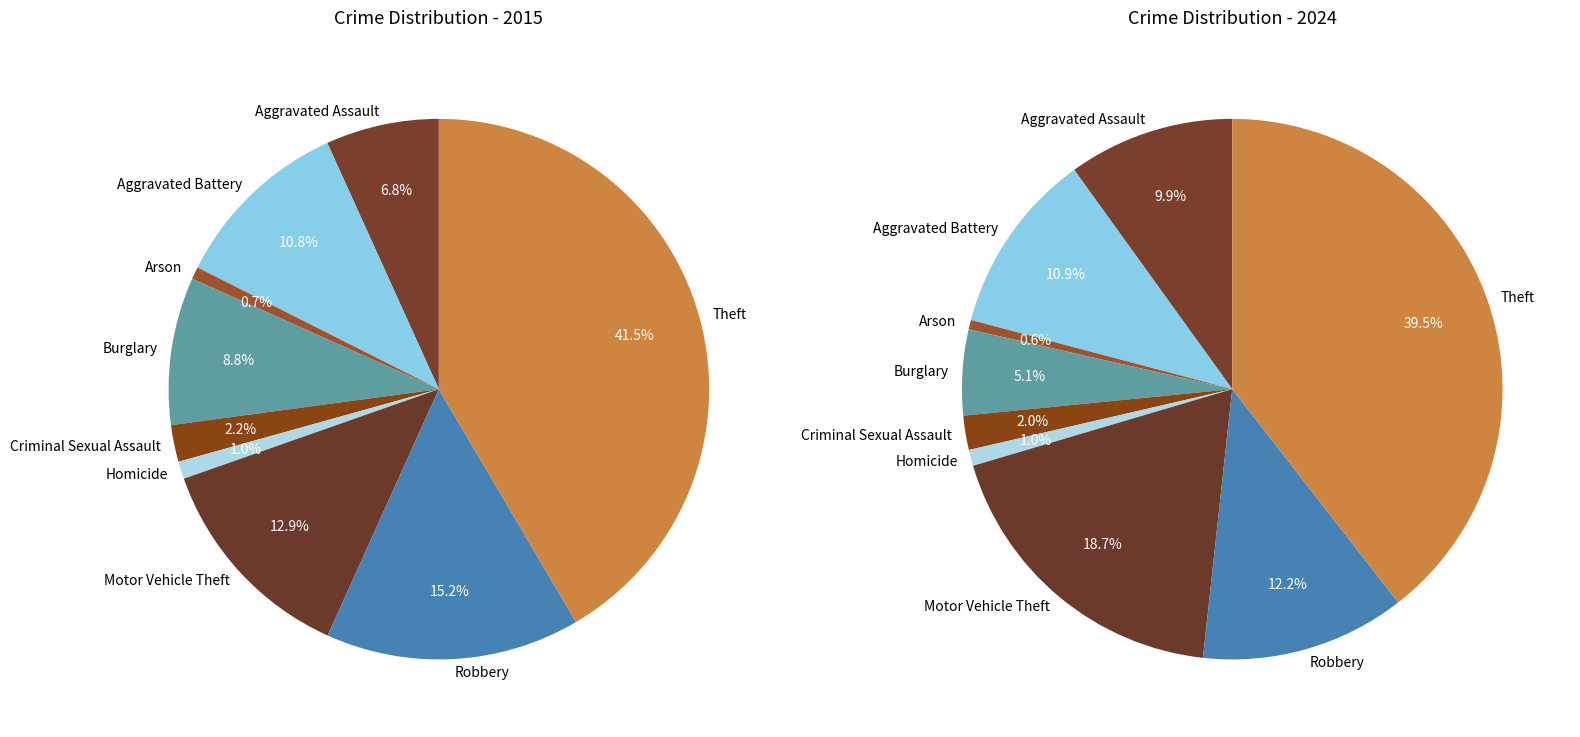

What is the smallest slice in the pie chart?

Arson